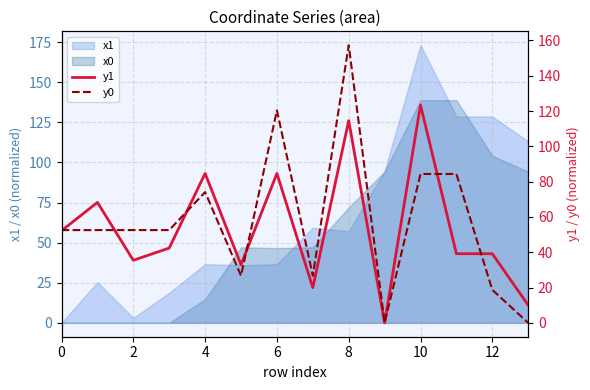

What is the highest value of the y0 series?

157.3